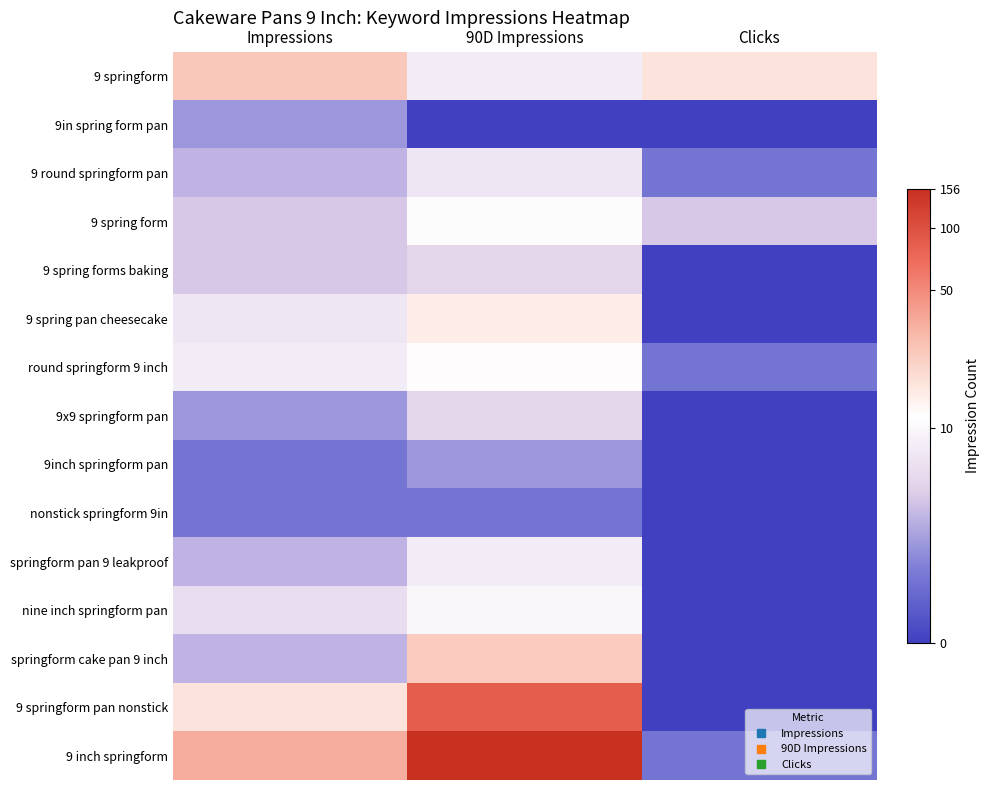

Rank the series by their maximum value, from lowest to highest.

nonstick springform 9in, 9in spring form pan, 9inch springform pan, 9 spring forms baking, 9x9 springform pan, 9 round springform pan, springform pan 9 leakproof, nine inch springform pan, 9 spring form, round springform 9 inch, 9 spring pan cheesecake, springform cake pan 9 inch, 9 springform, 9 springform pan nonstick, 9 inch springform